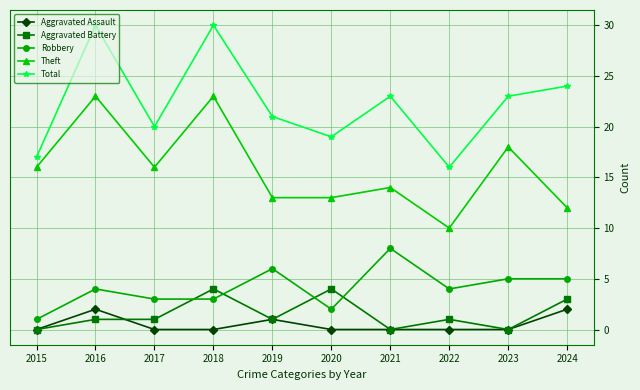

True or false: Theft has more than 0 interior local peaks.

True